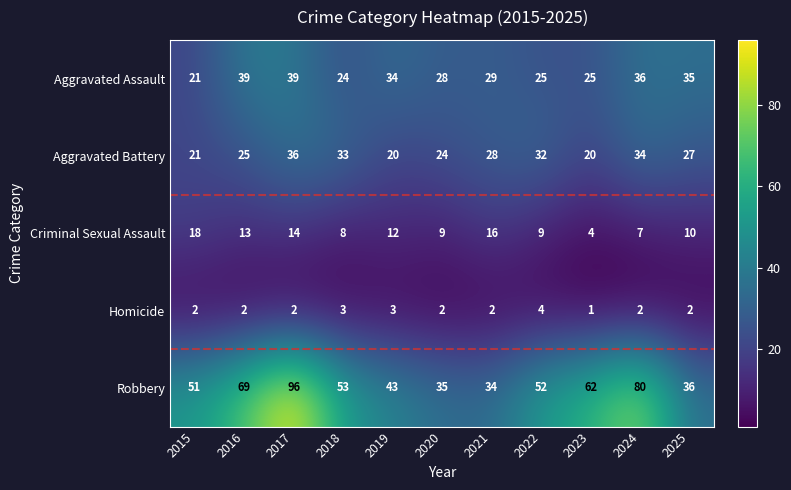

What is the spread (max minus min) of values at 2015?

49